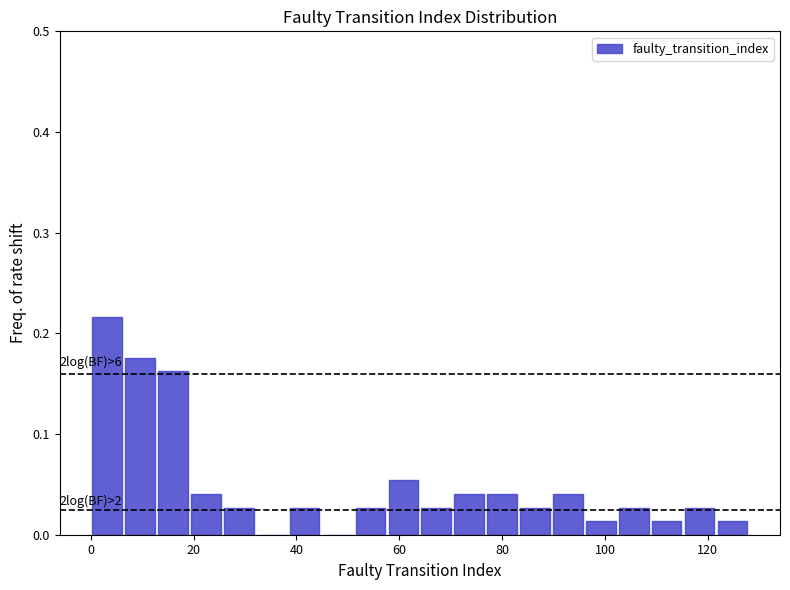

Around what value on the x-axis is the tallest bar? Give the approximate position of its centre, as read against the axis.

4